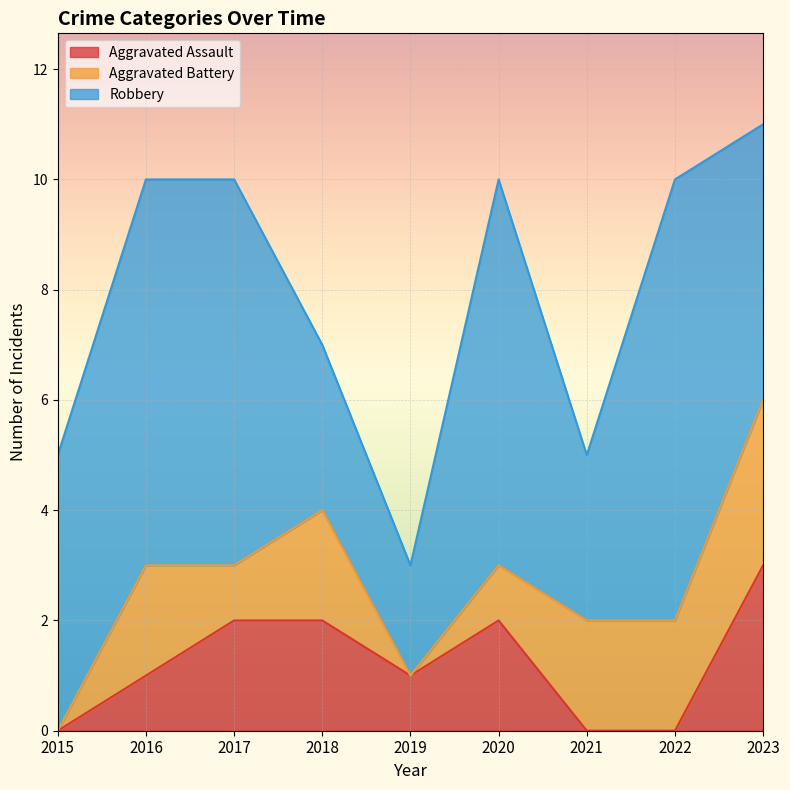

Rank the series by their maximum value, from highest to lowest.

Robbery, Aggravated Assault, Aggravated Battery